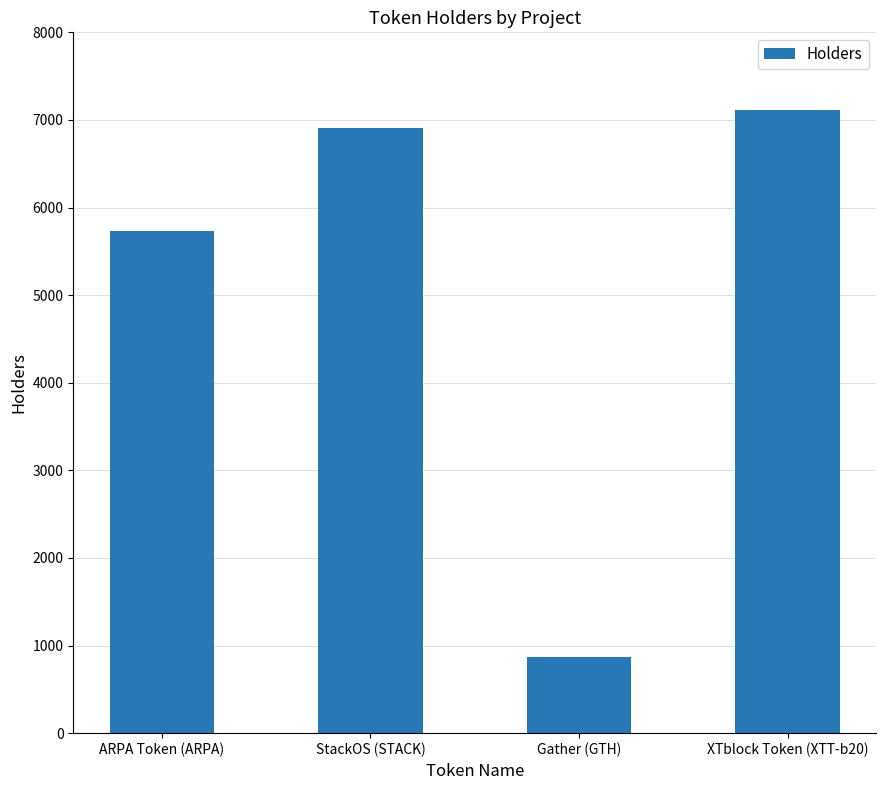

Rank the categories by value from lowest to highest.

Gather (GTH), ARPA Token (ARPA), StackOS (STACK), XTblock Token (XTT-b20)